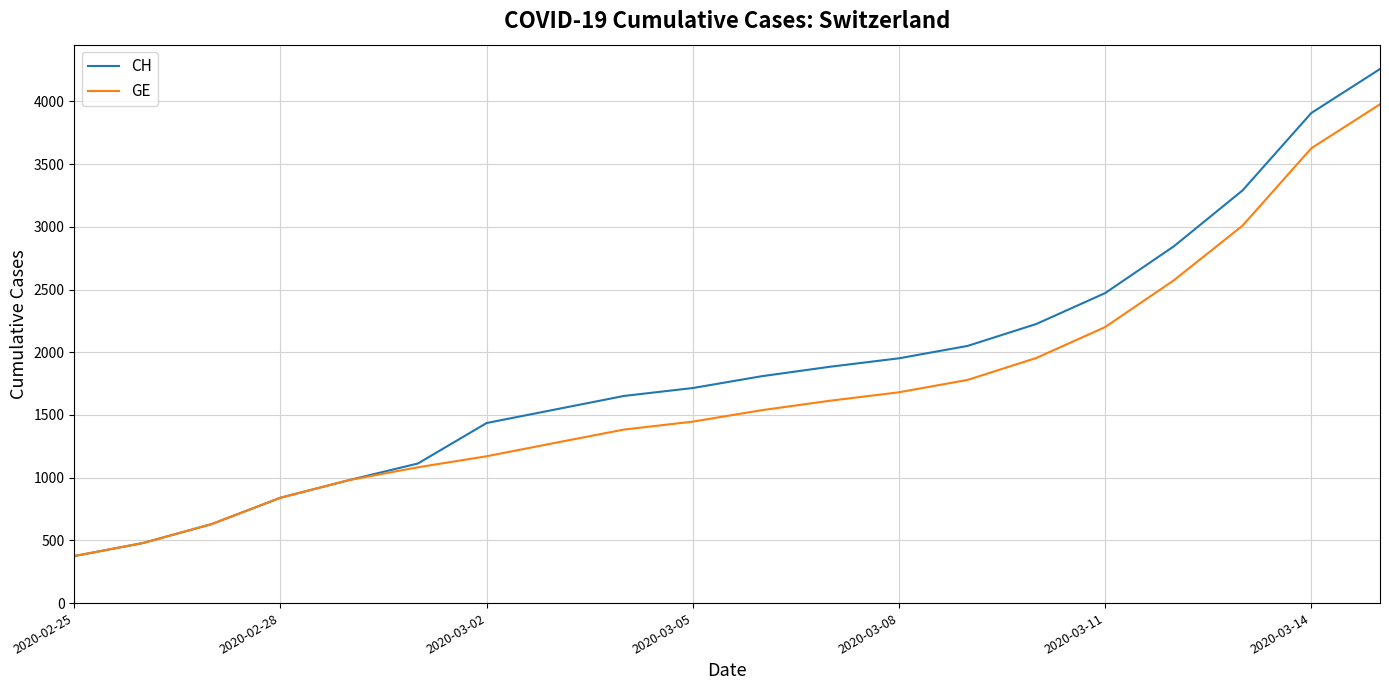

Which series has the widest spread of values?

CH